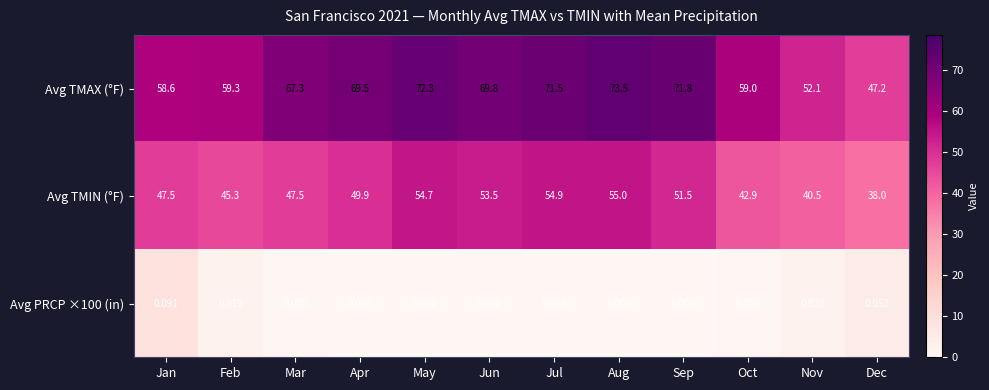

Which series changed the most between Mar and Jun?

Avg TMIN (°F)